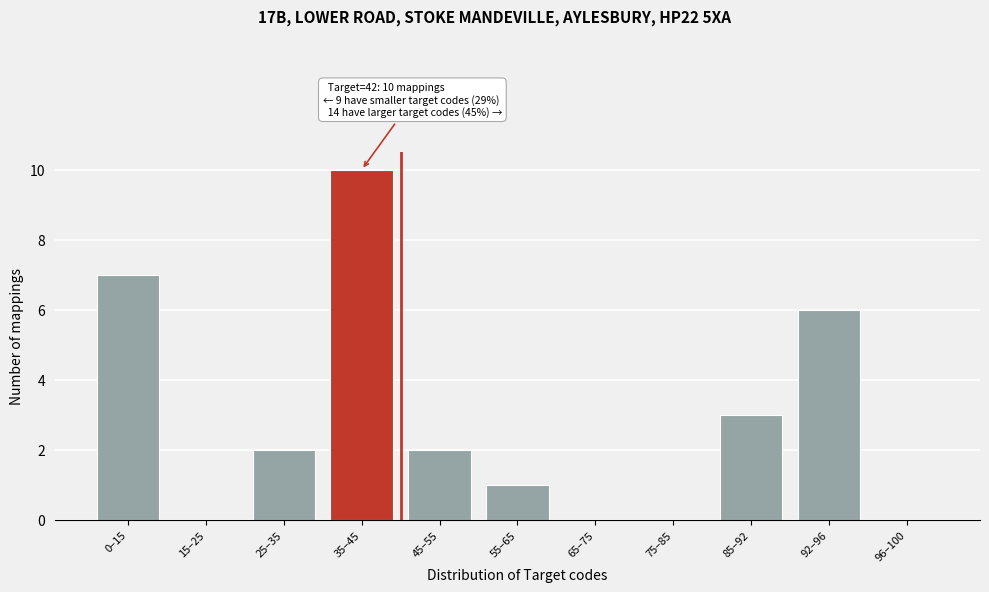

Reading right to left, extract all data points from this chart.

96–100=0	92–96=6	85–92=3	75–85=0	65–75=0	55–65=1	45–55=2	35–45=10	25–35=2	15–25=0	0–15=7